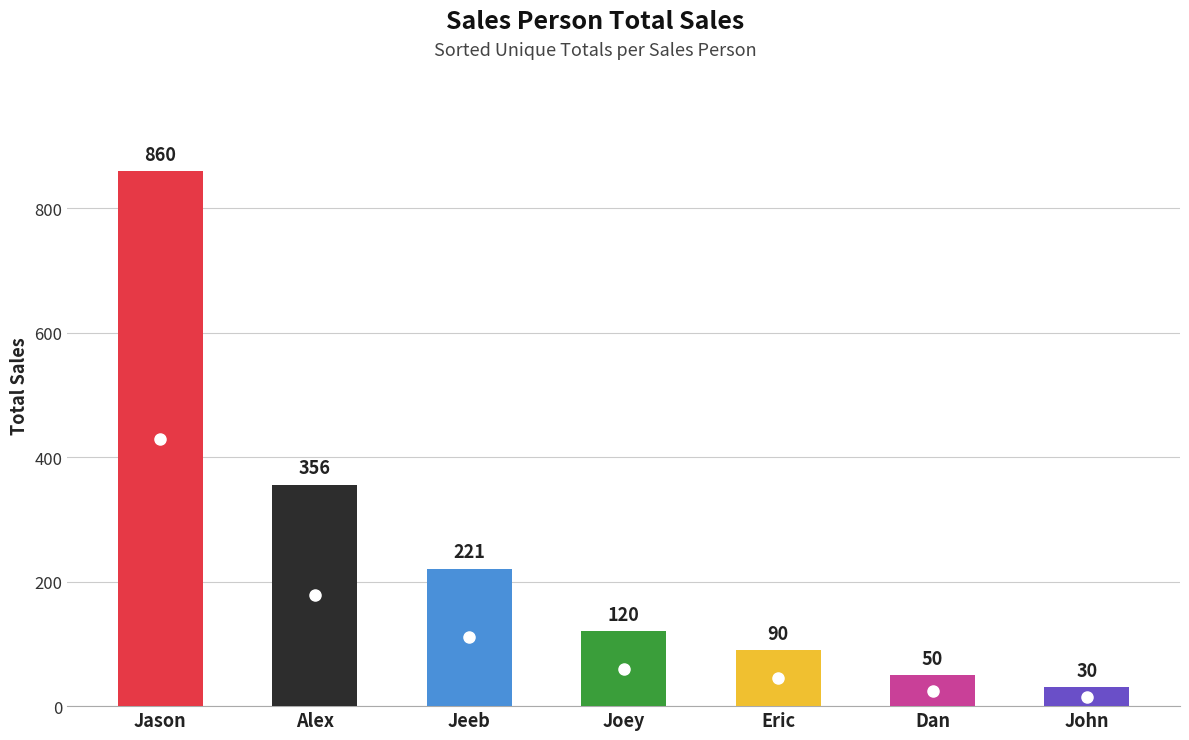

The value at Jeeb is 221. True or false?

True